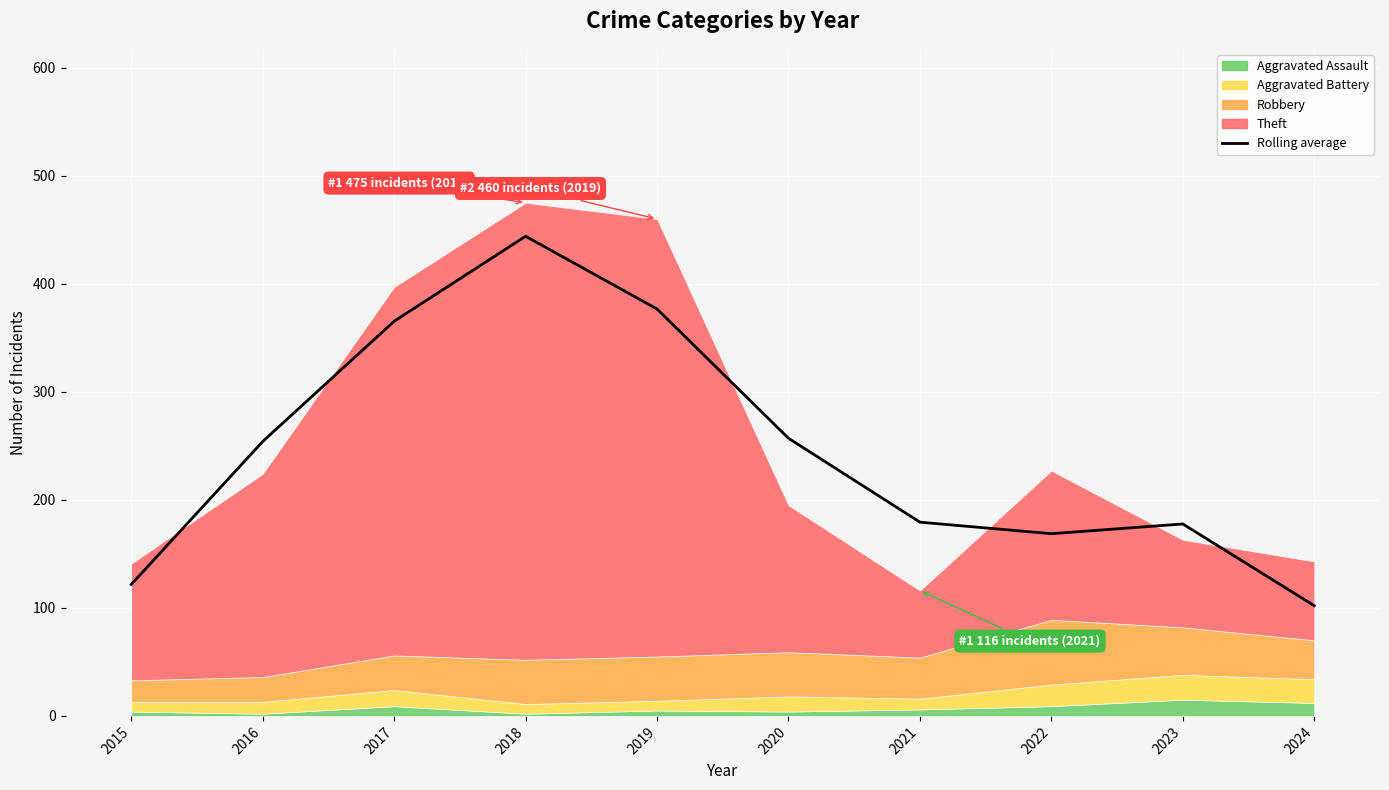

What is the difference between the maximum and second lowest values?

322.3